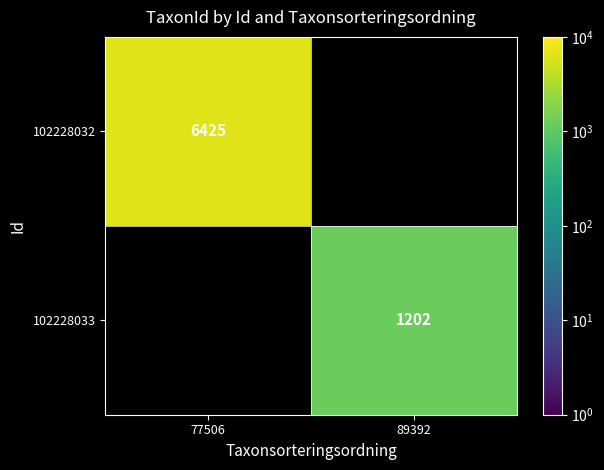

Which series has the largest range (max minus min)?

102228032